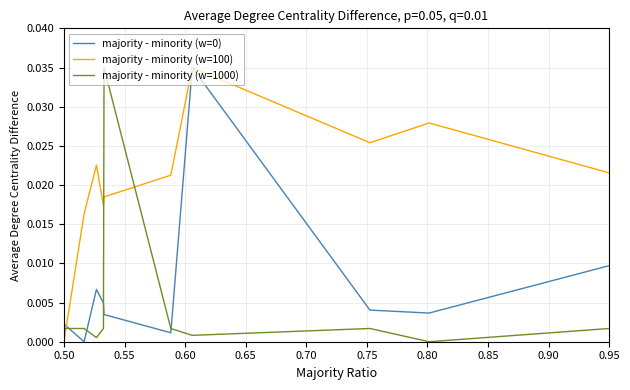

True or false: majority - minority (w=100) and majority - minority (w=1000) cross at least once.

True